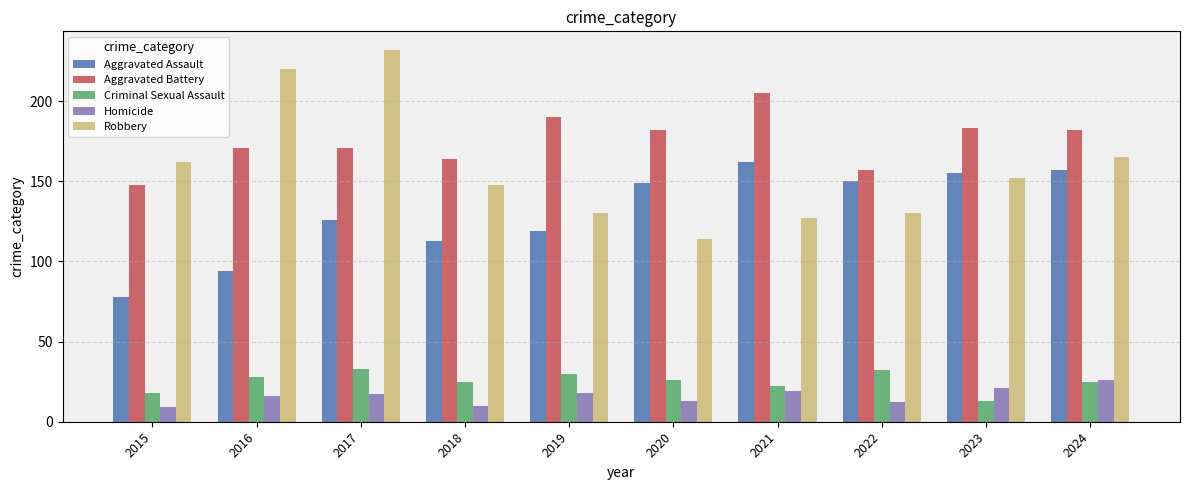

How many bars are there in total?

50